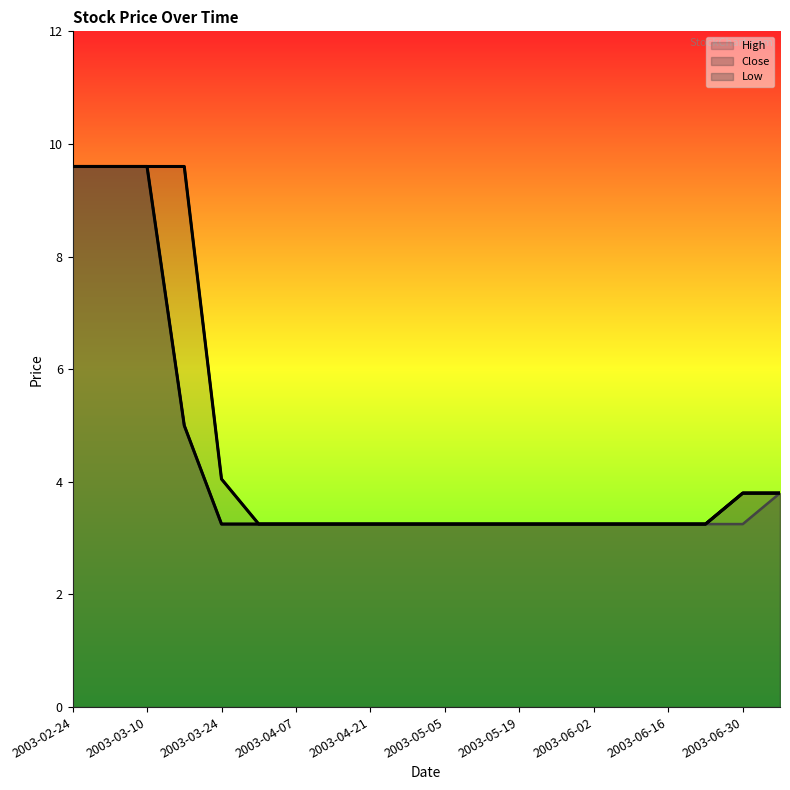

The value of Close at 2003-06-30 is 3.2. True or false?

True